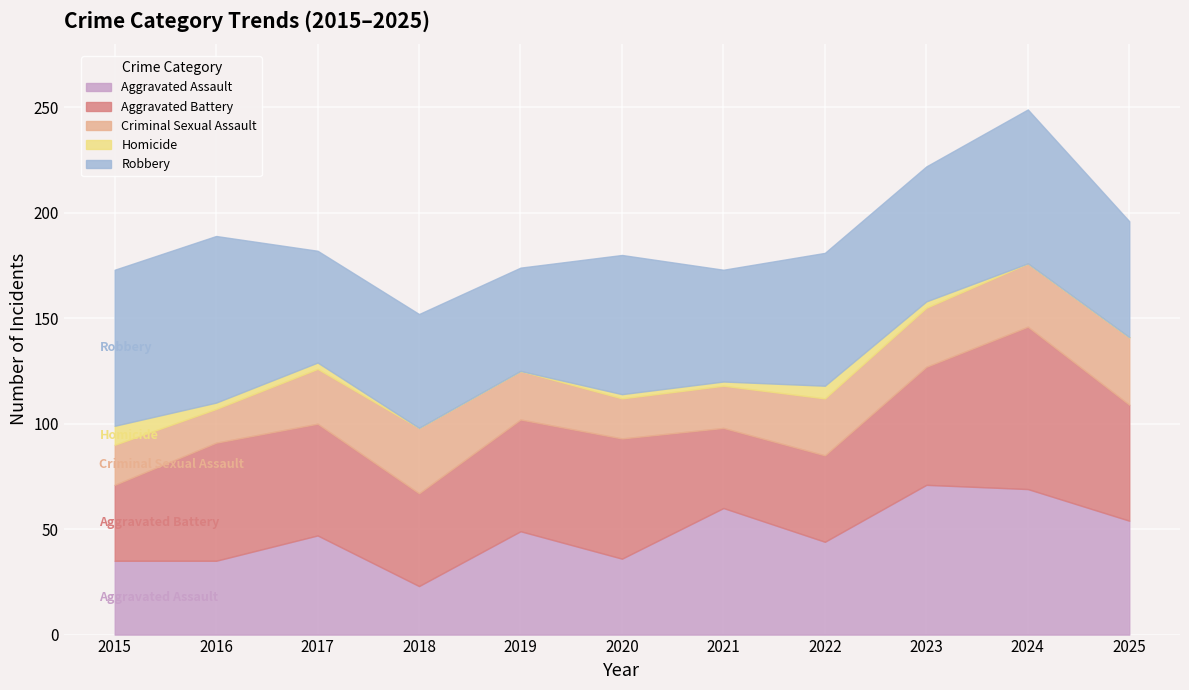

How many data points in Homicide are less than 2?

4